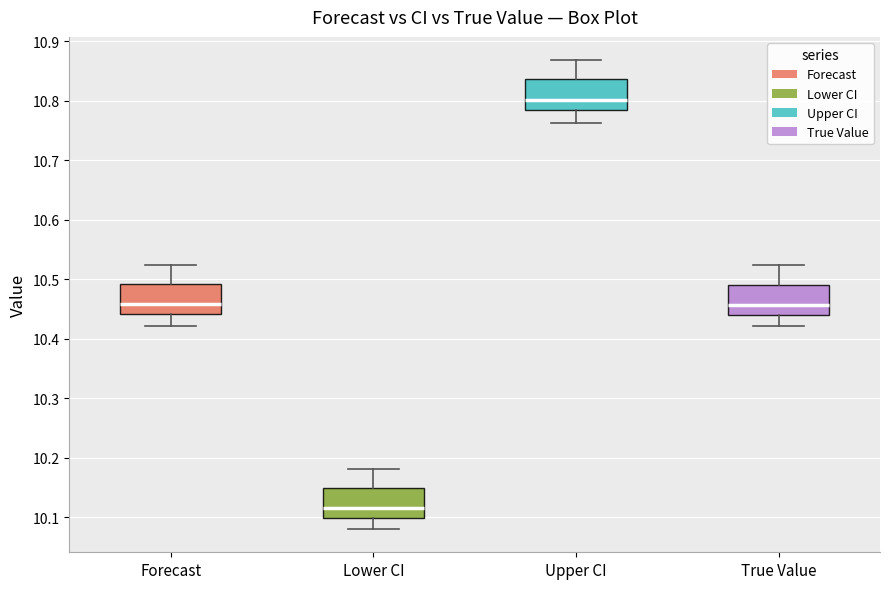

Where does the lower whisker of the box for Lower CI end on the y-axis? The values are not printed on the chart, so give them approximately, as read against the axis.

10.08